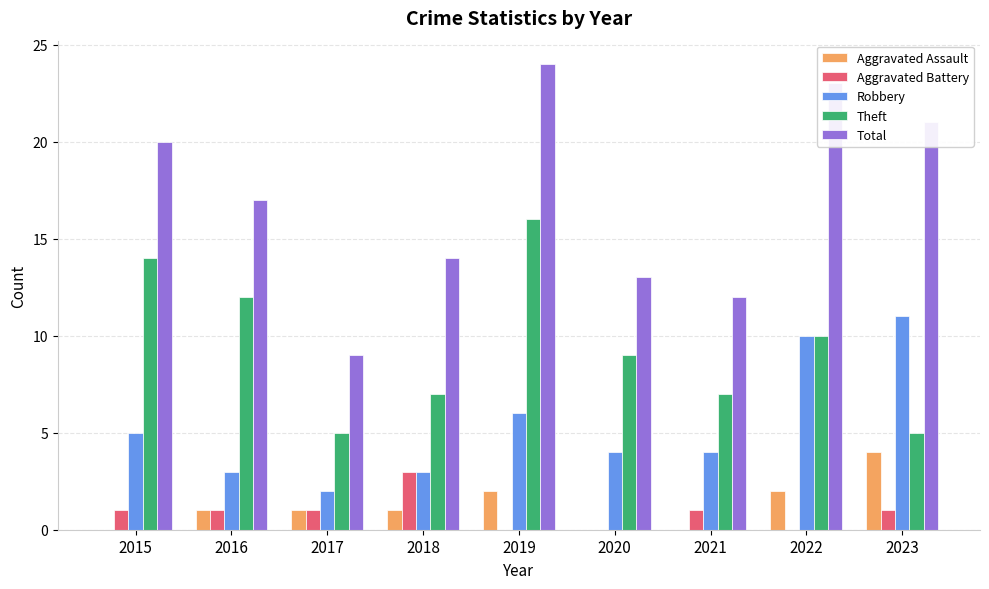

What is the highest value of the Theft series?

16